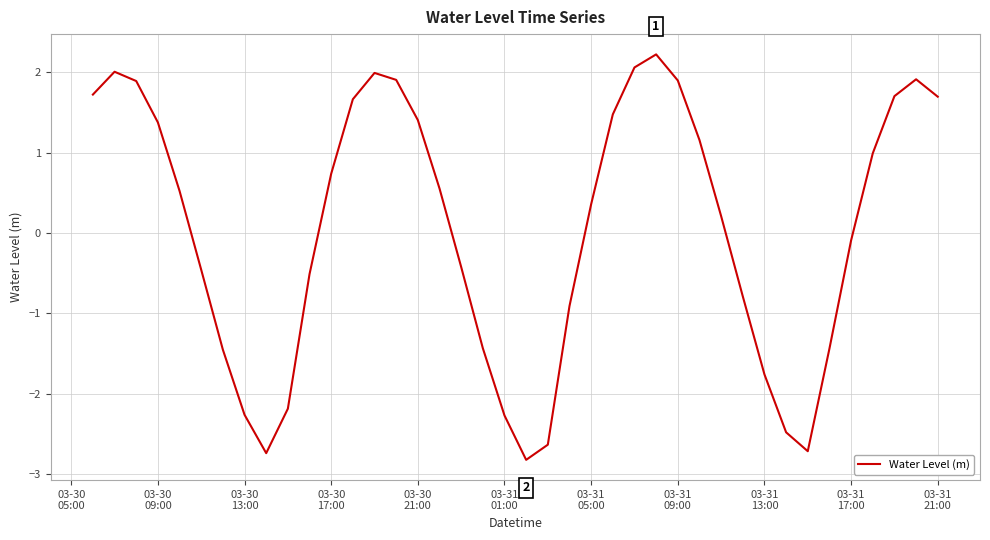

What is the smallest value displayed?

-2.8